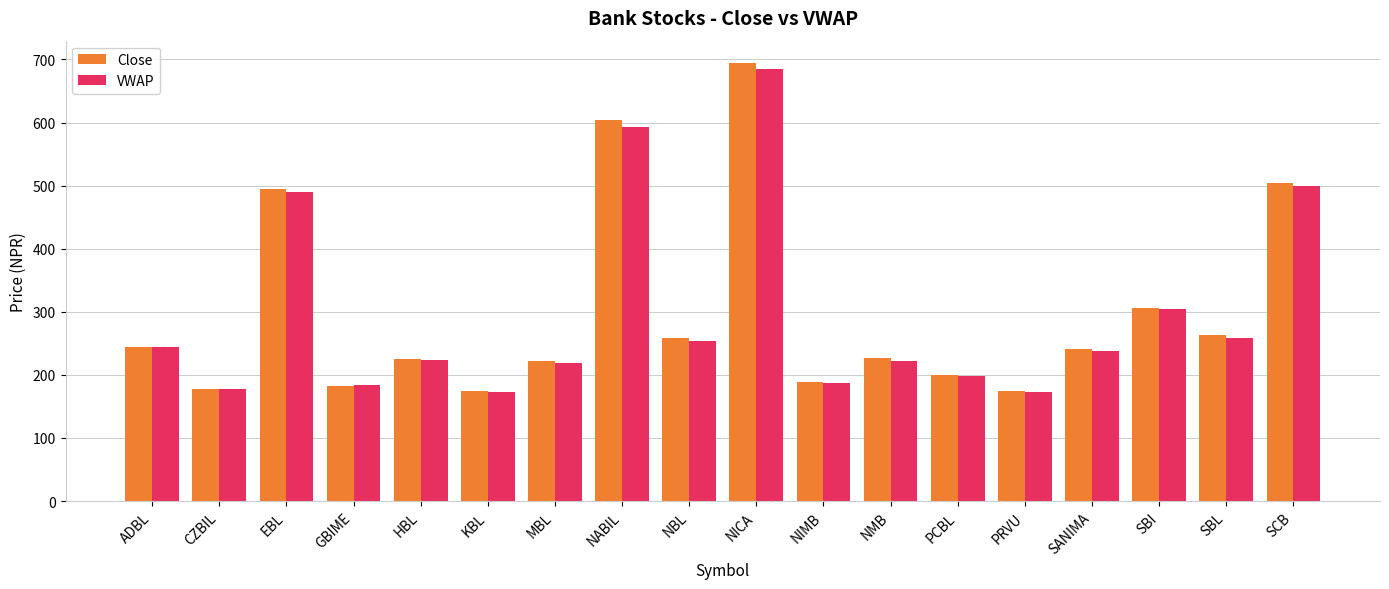

What position from the left is GBIME?

4